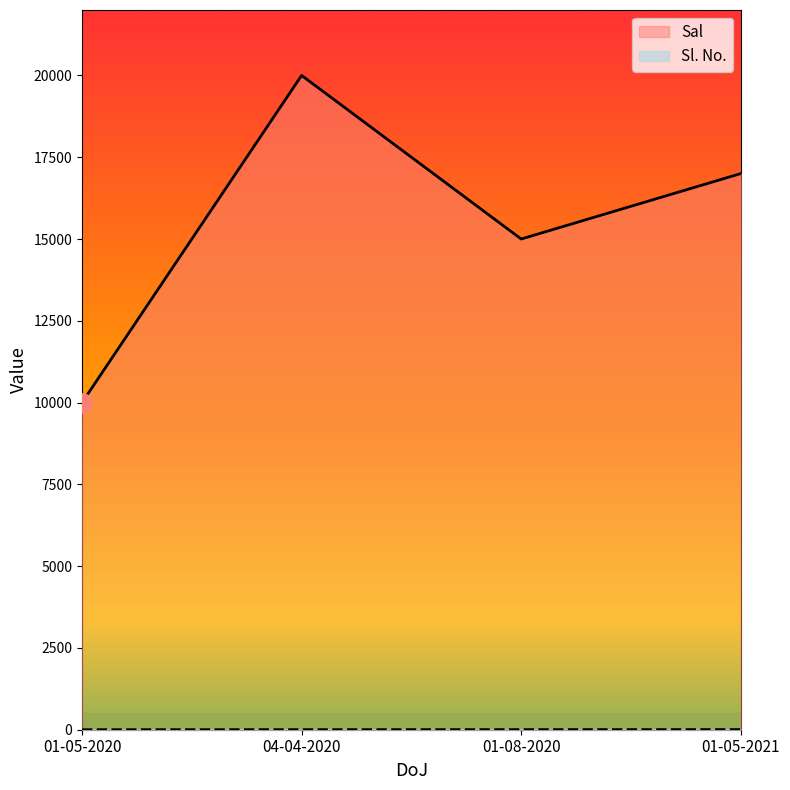

What is the label of the 1st point from the right?

01-05-2021